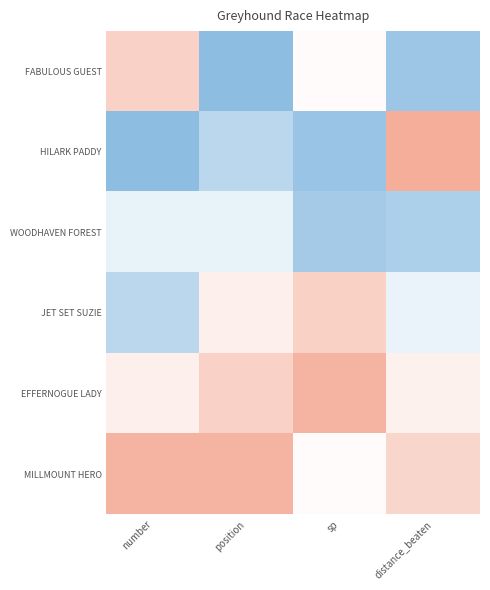

At how many categories does at least one series exceed 0?

4